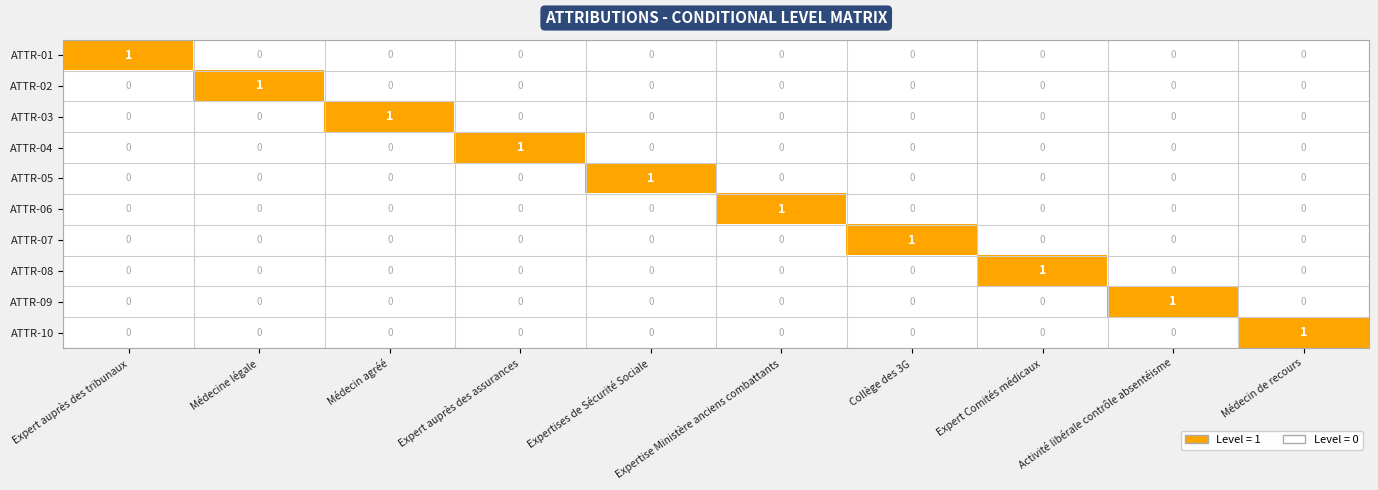

How many ATTR-08 values are between 0 and 1?

10